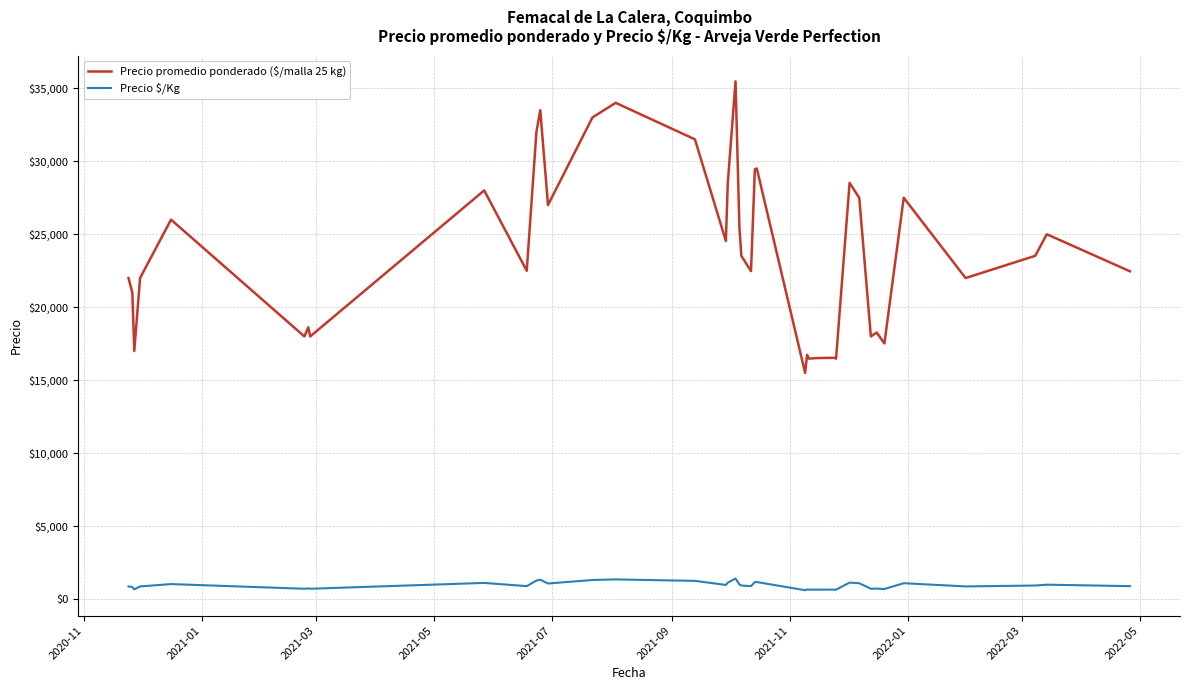

Which series has the largest total across all categories?

Precio promedio ponderado ($/malla 25 kg)